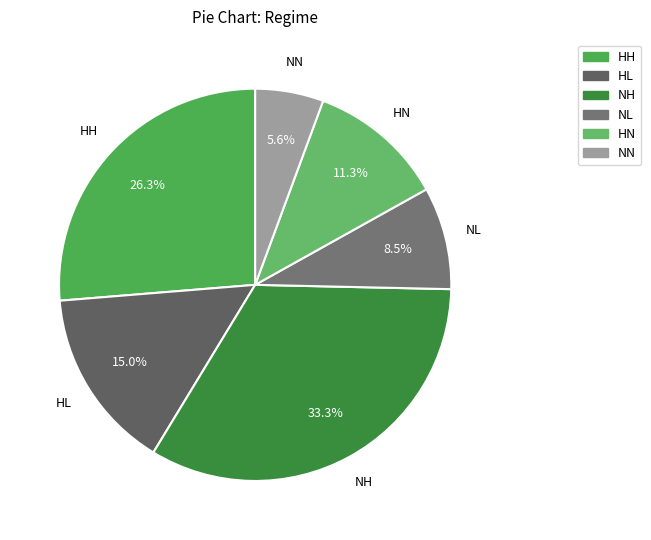

What is the smallest slice in the pie chart?

NN